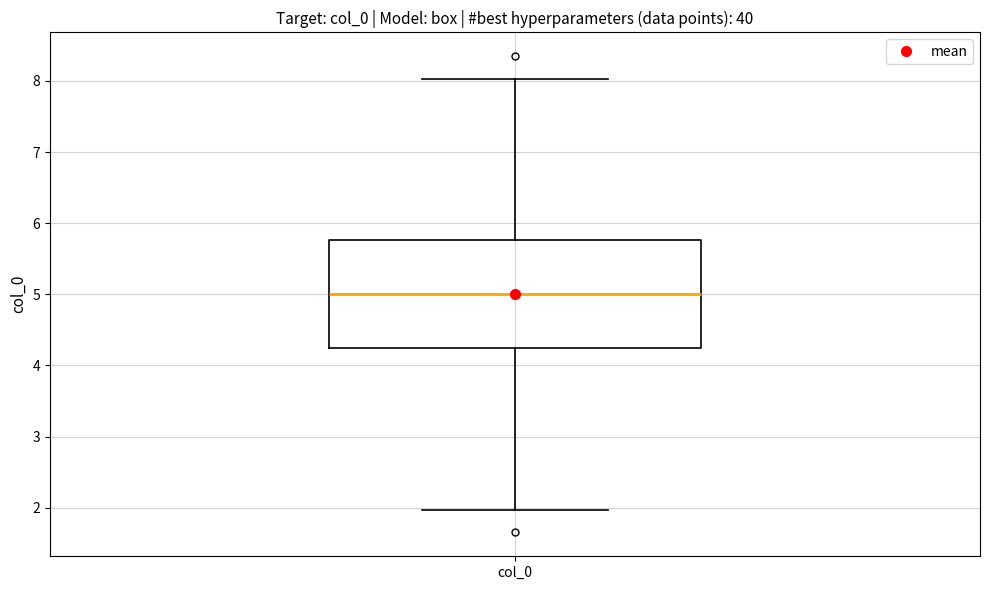

Read this box plot against the y-axis: the position of the median line, the range covered by the box, and the ends of both whiskers. The values are not printed on the chart, so give them approximately, as read against the axis.

median 5.0, box 4.2 to 5.8, whiskers 2.0 to 8.0